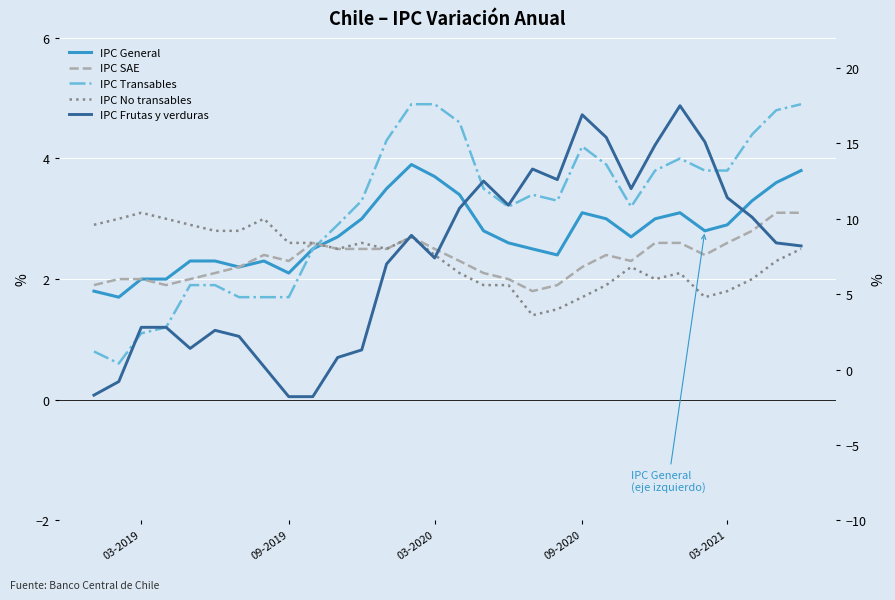

How many positive values does the IPC Frutas y verduras series have?

26